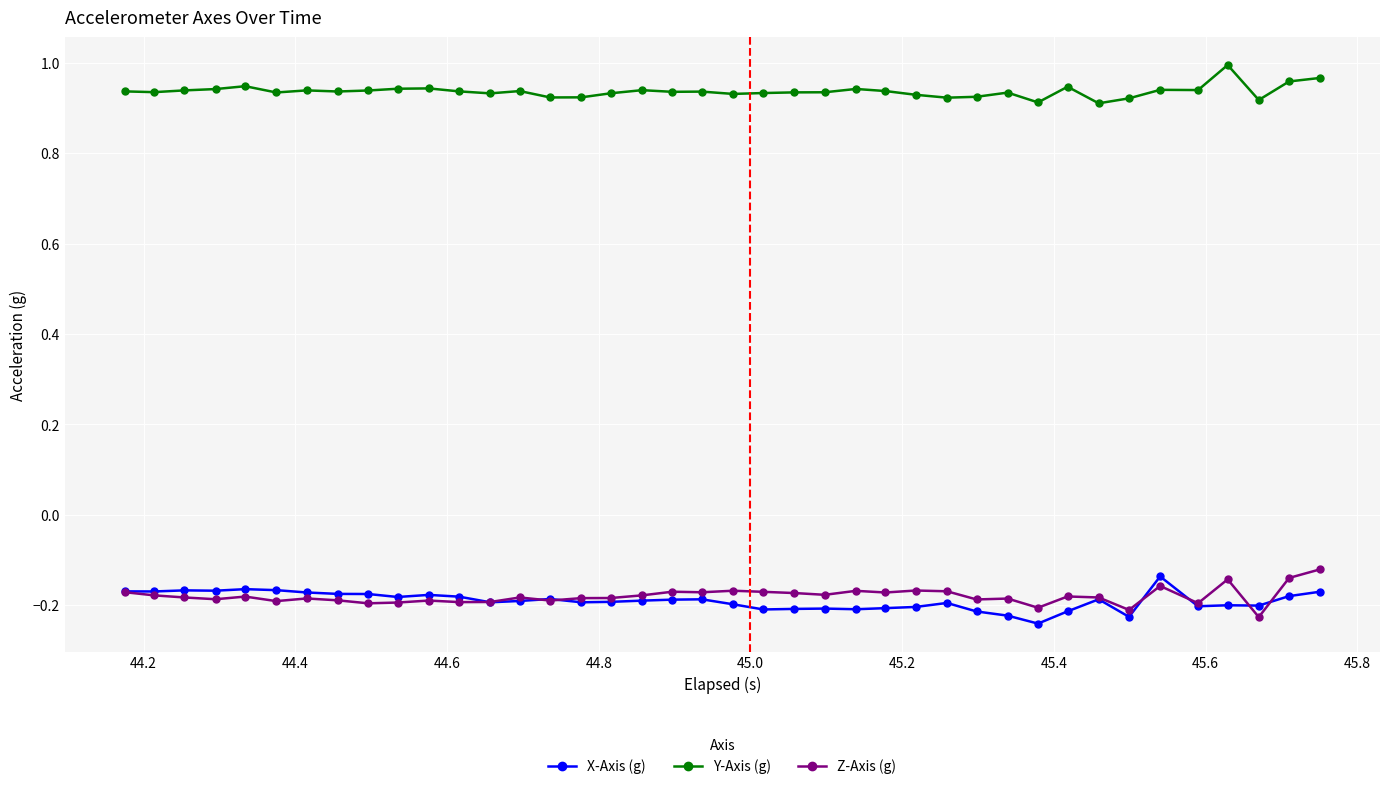

Does the chart have visible grid lines?

Yes